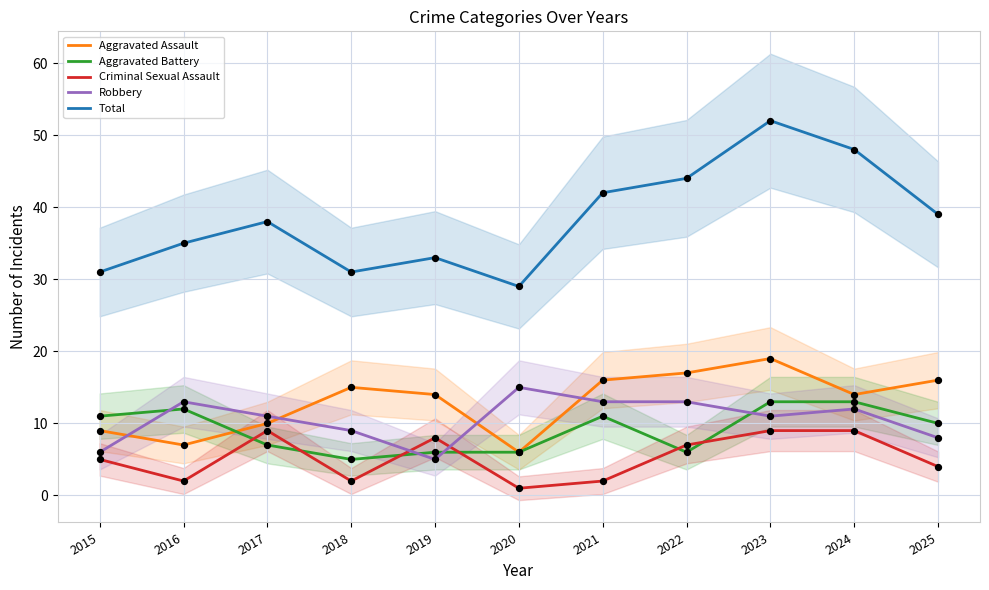

At how many categories does at least one series exceed 8?

11